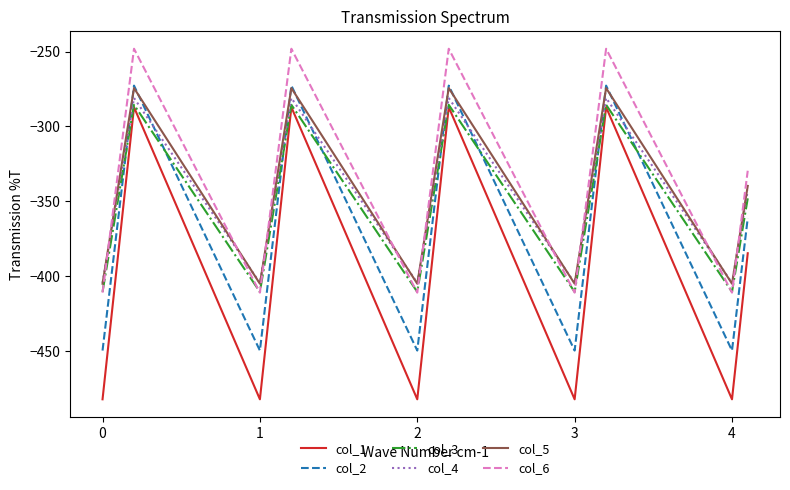

What is the maximum value shown in the chart?

-248.1